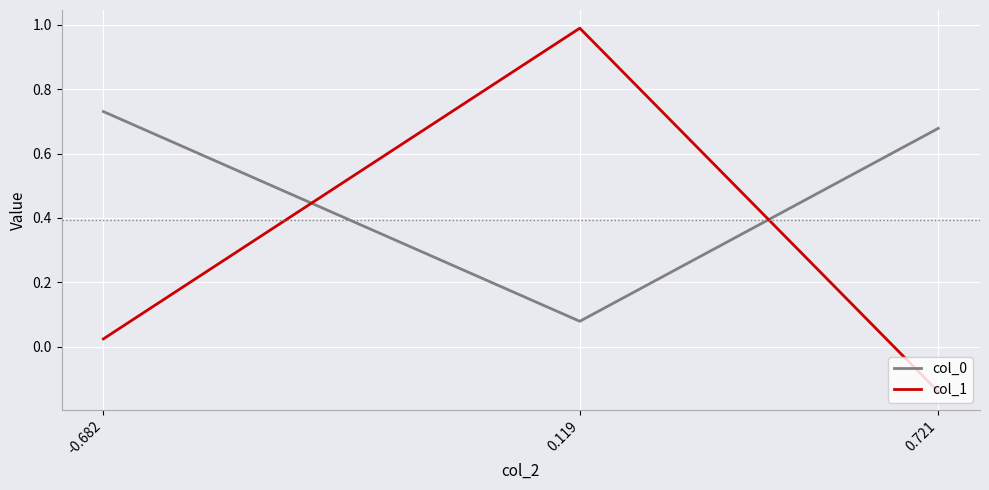

The value of col_1 at 0.721 is -0.0. True or false?

False